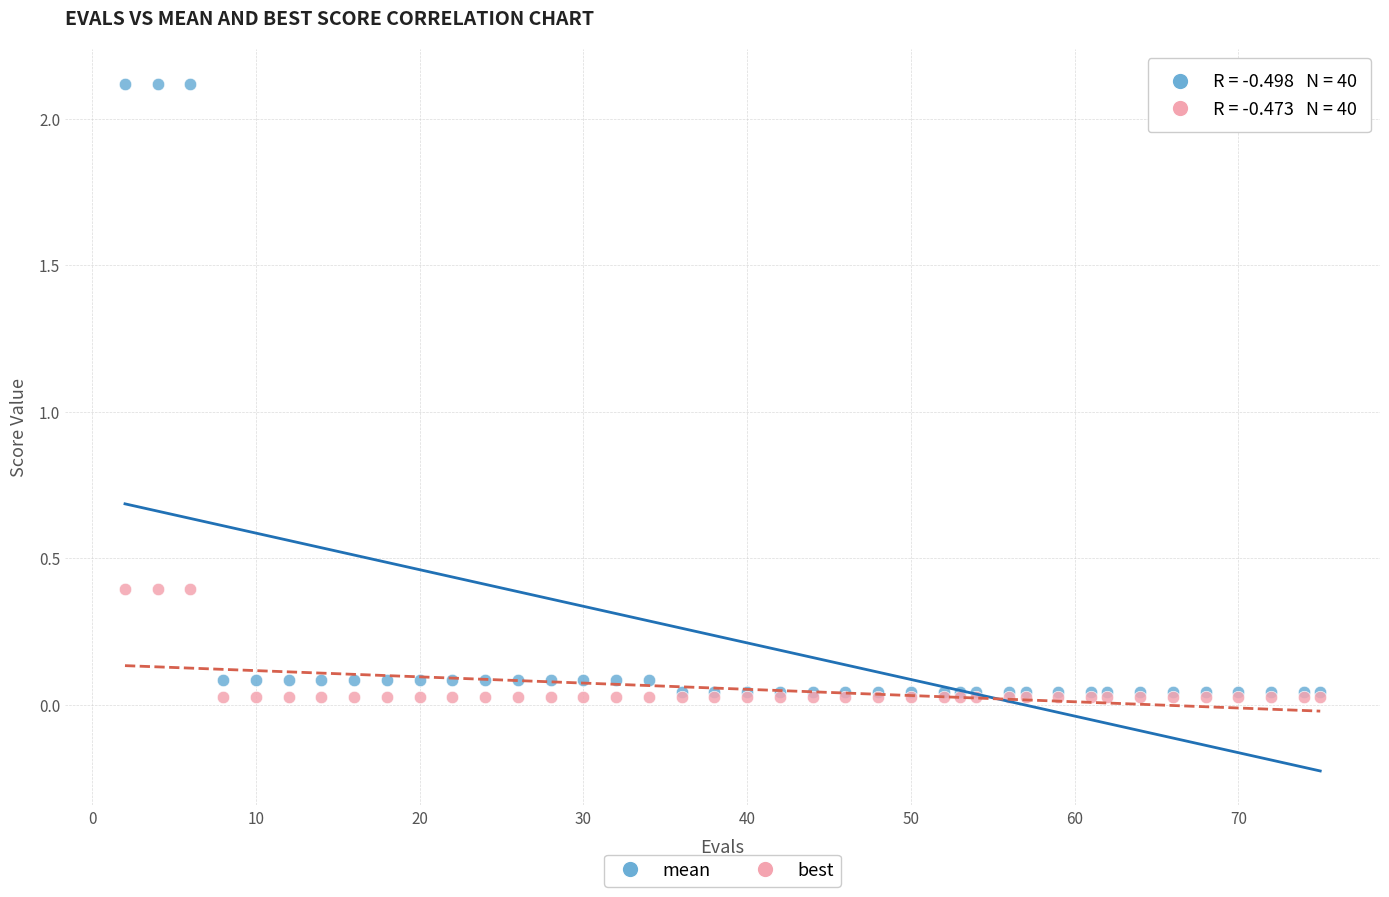

Which series has the widest spread of Y values?

mean